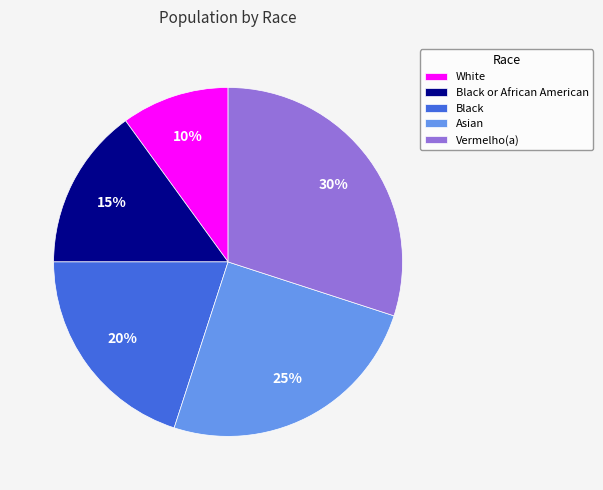

Does Vermelho(a) represent more than half of the total?

No